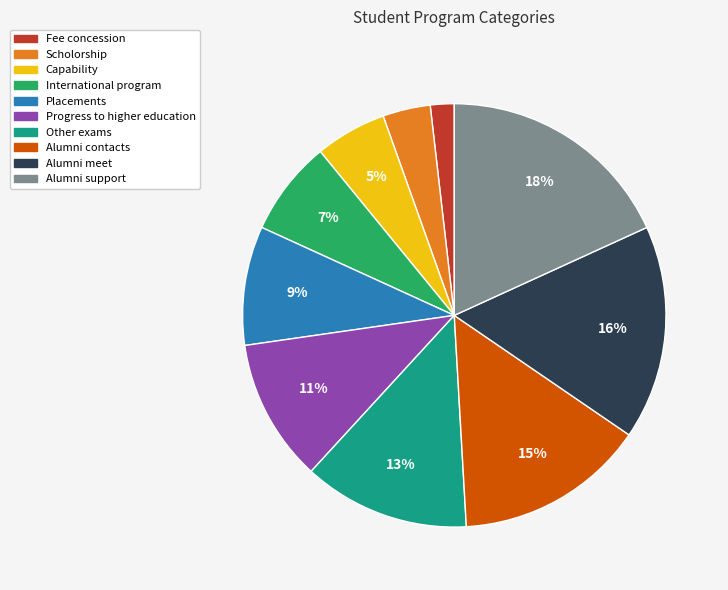

How many segments does this pie chart have?

10